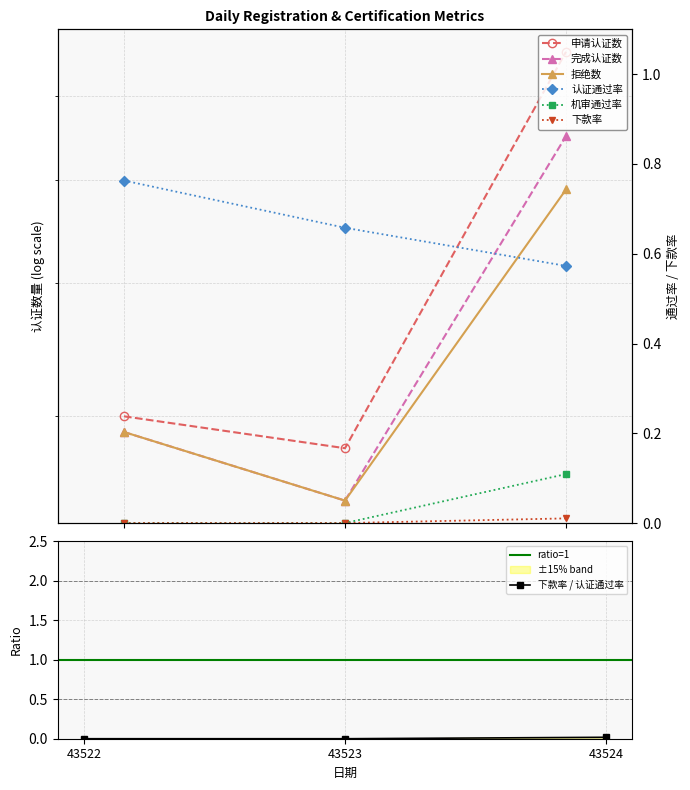

What is the difference between the maximum and minimum values in the 认证通过率 series?

0.2